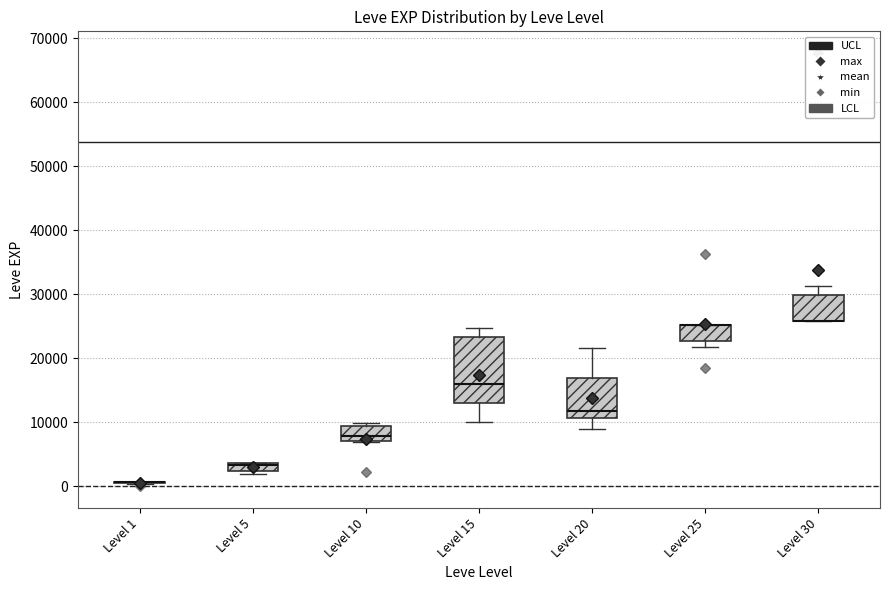

Comparing the boxes themselves (not the whiskers), which one is the tallest?

Level 15